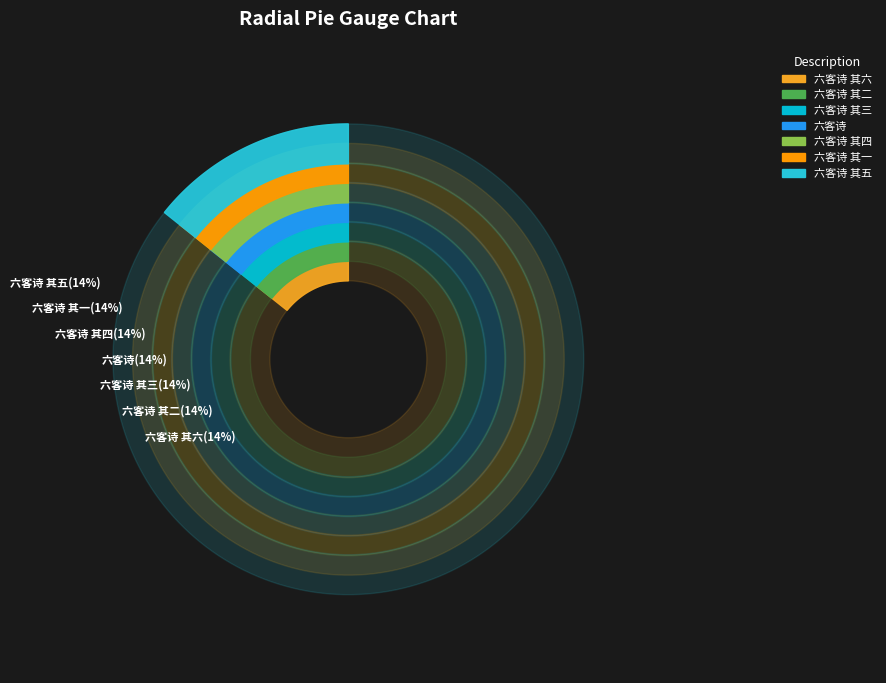

Between 六客诗 其四 and 六客诗 其六, which is larger?

六客诗 其六